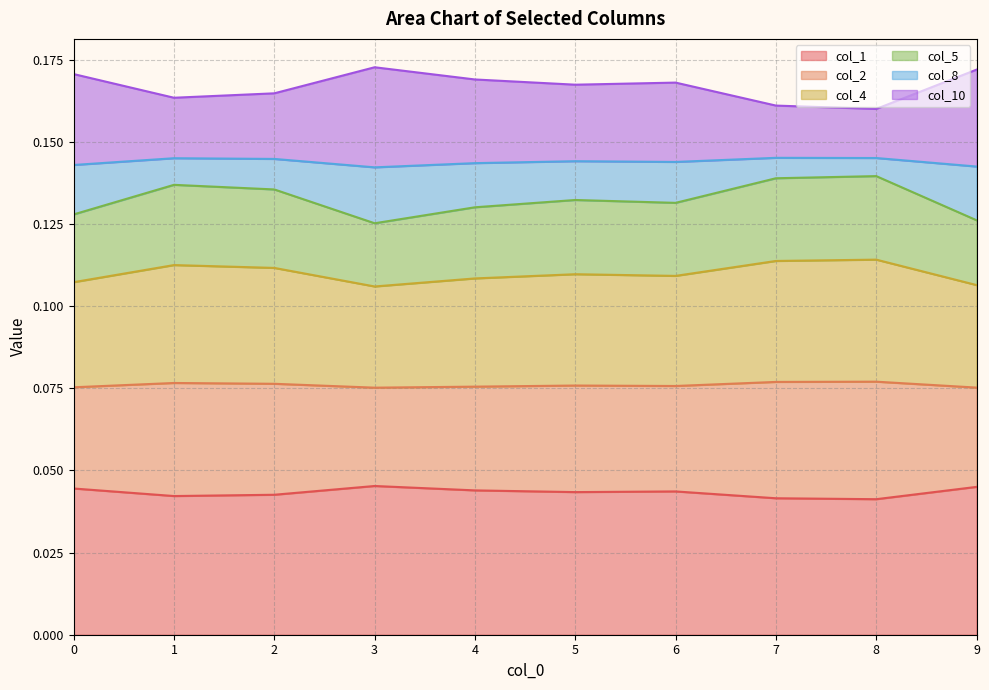

True or false: col_5 has a value of 0.1 at 5.

False